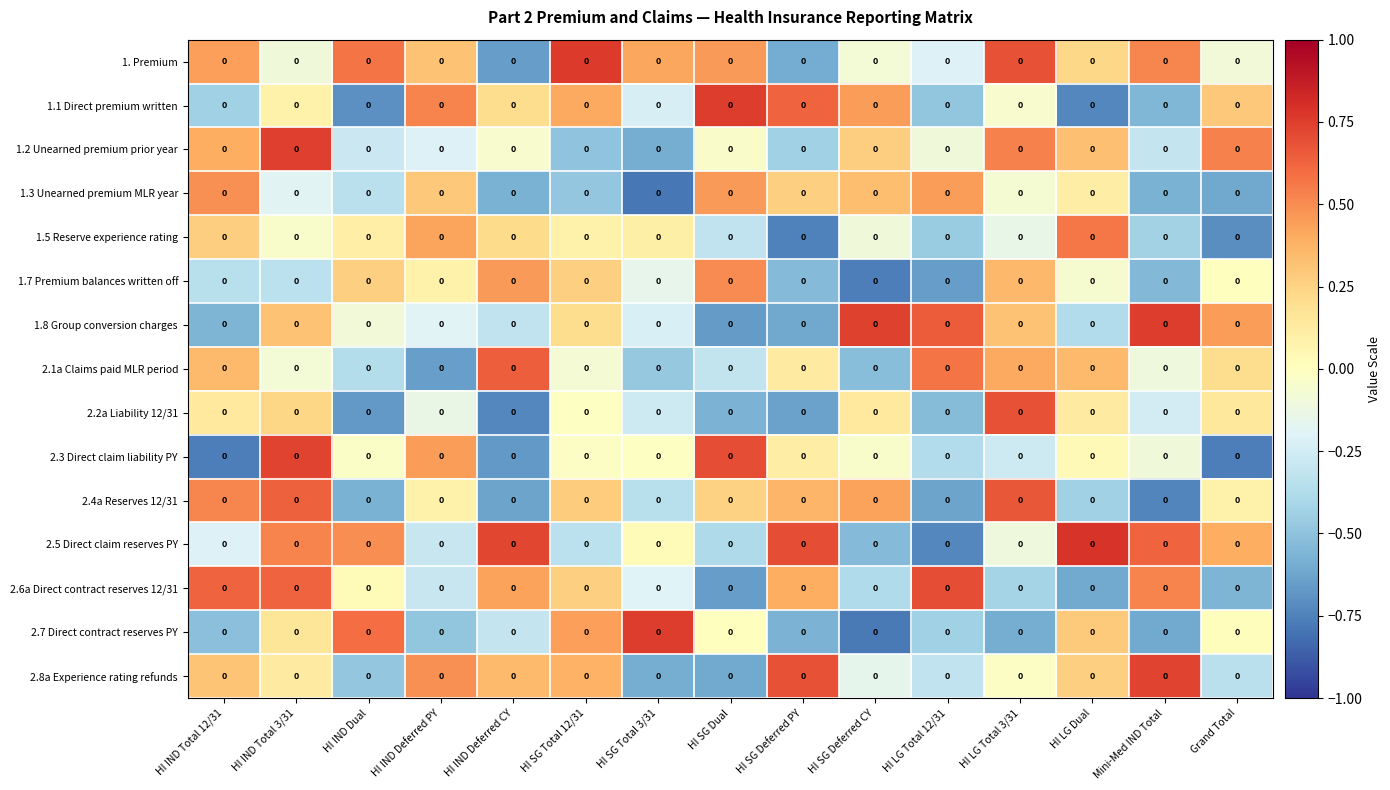

Count the number of categories in the chart.

15